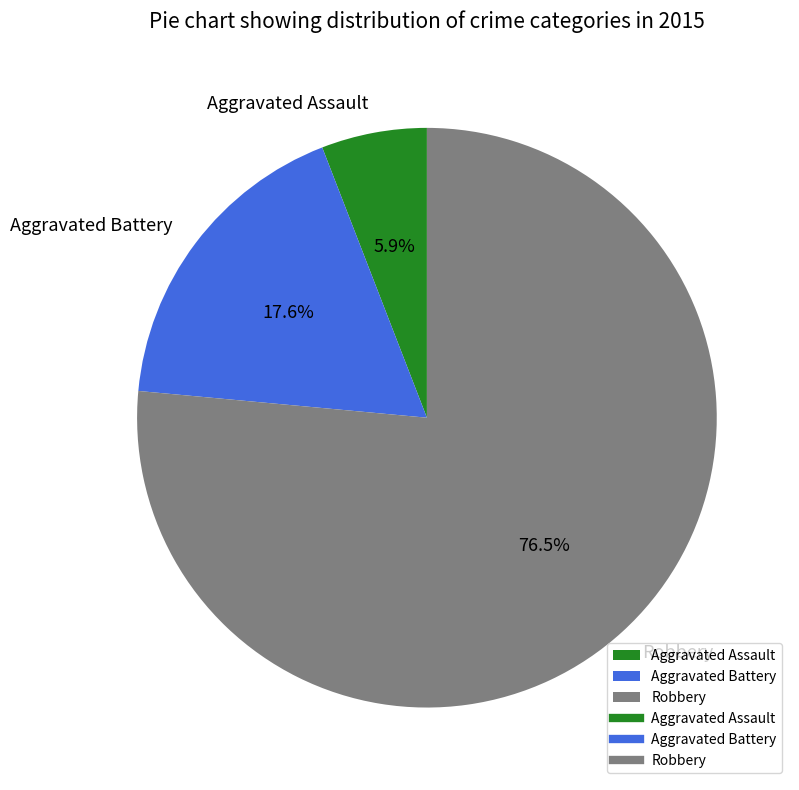

Approximately how many times larger is the value at Robbery compared to Aggravated Battery?

4.3